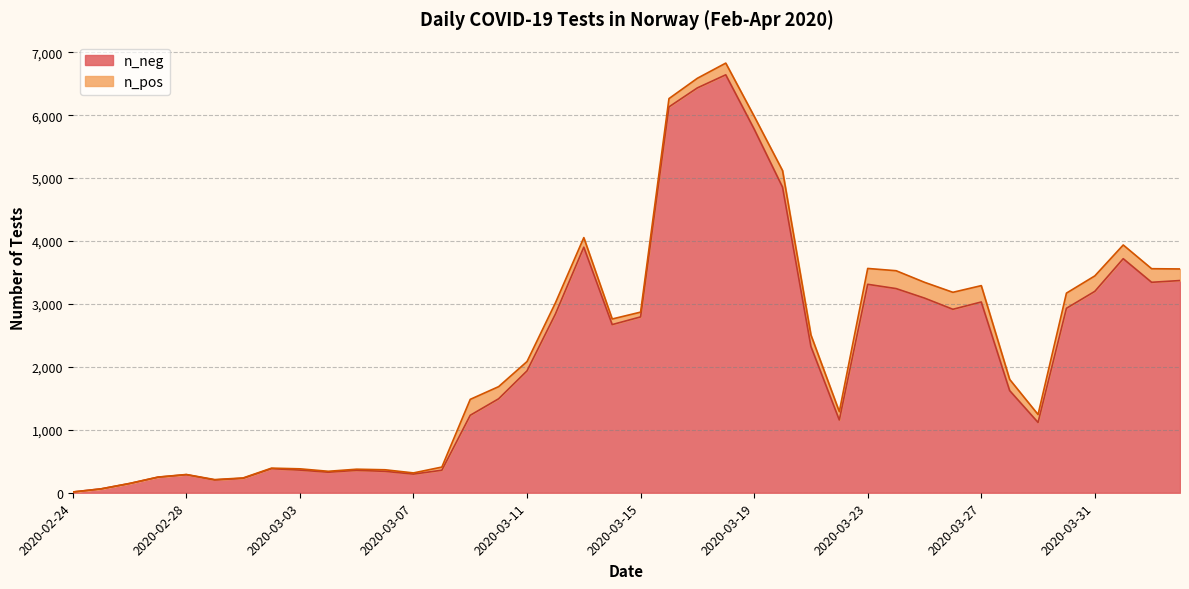

How many lines are shown in the chart?

2